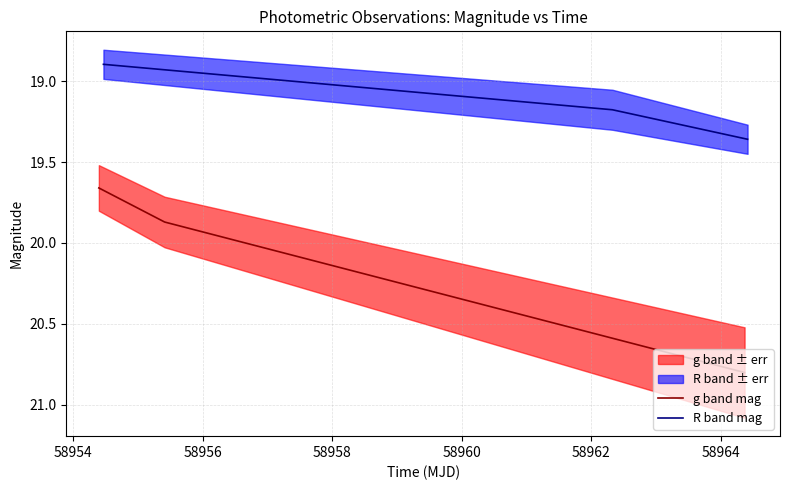

Which series has the largest total across all categories?

g band mag